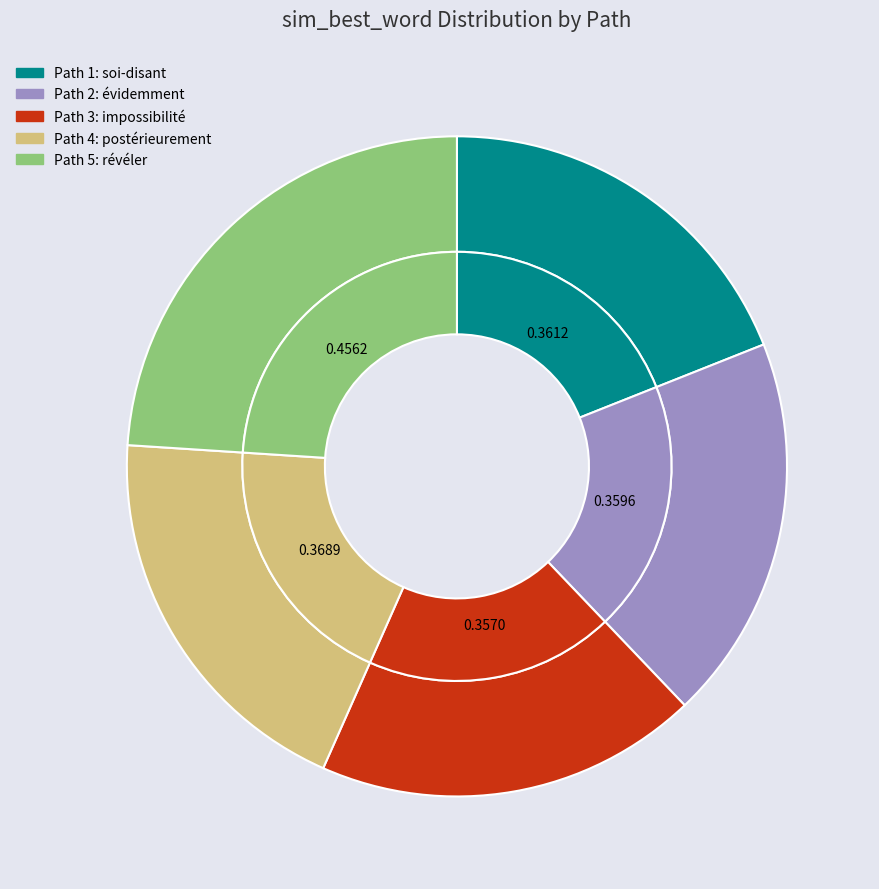

What is the largest slice in the pie chart?

5